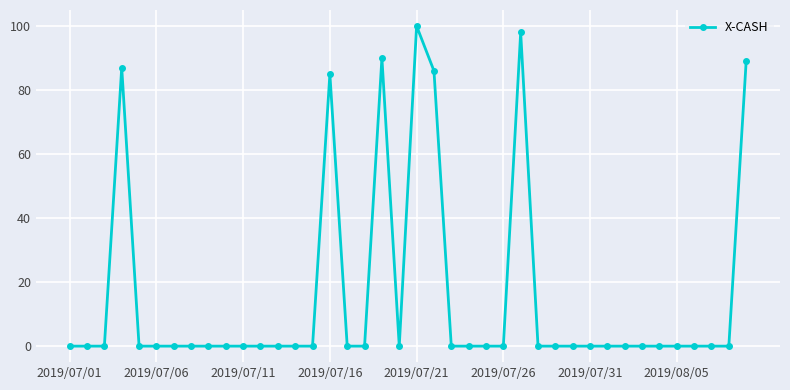

True or false: the data has more than 1 interior local peaks.

True